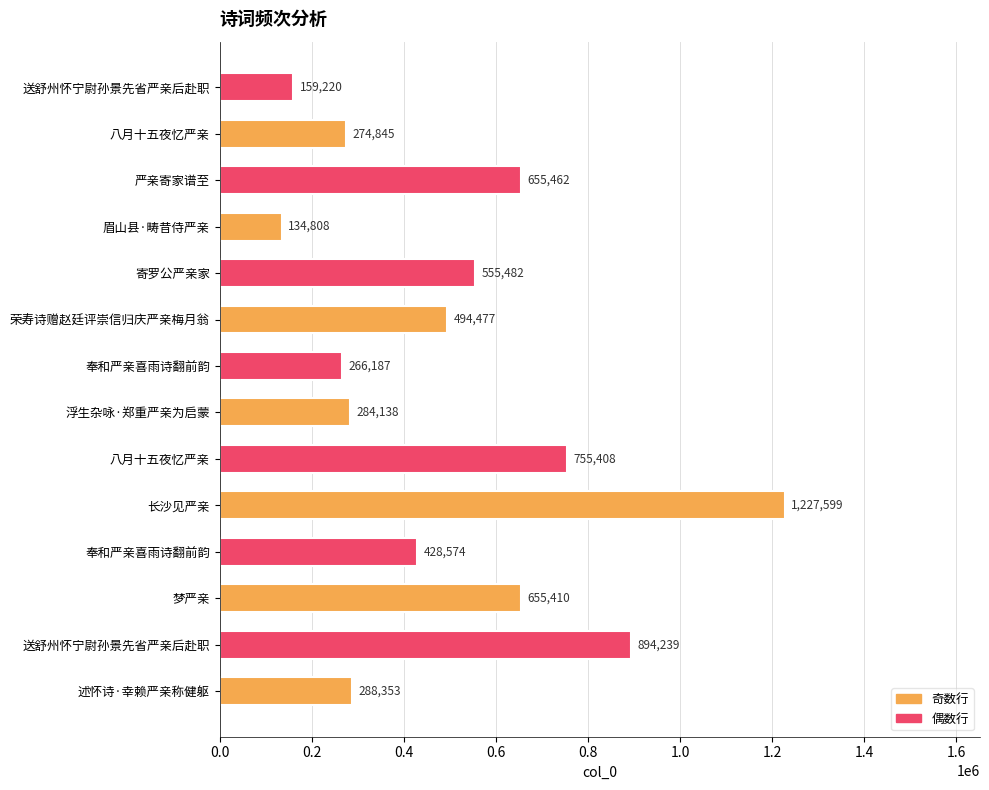

How many series are shown in this chart?

1